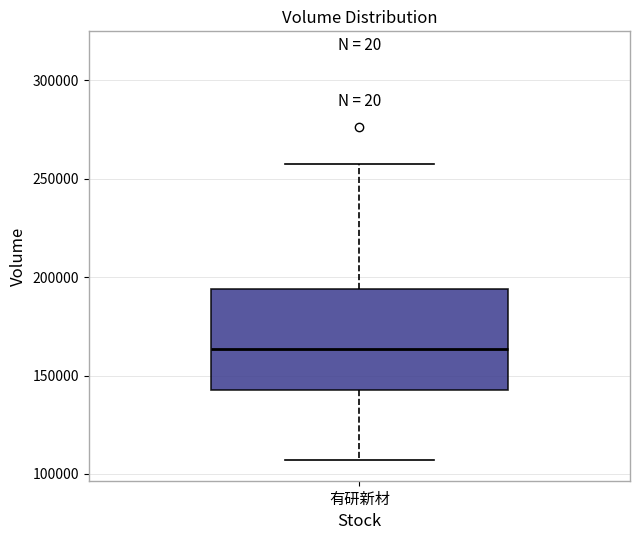

Read this box plot against the y-axis: the position of the median line, the range covered by the box, and the ends of both whiskers. The values are not printed on the chart, so give them approximately, as read against the axis.

median 165000, box 140000 to 195000, whiskers 105000 to 255000